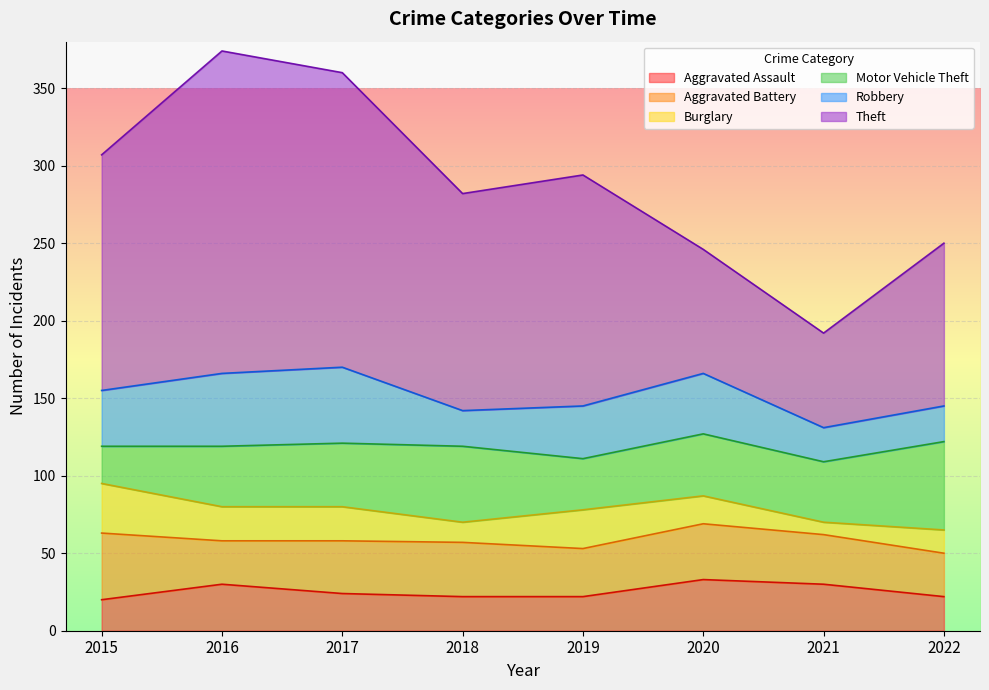

What is the value of the Theft point at the 1st from the left?

152